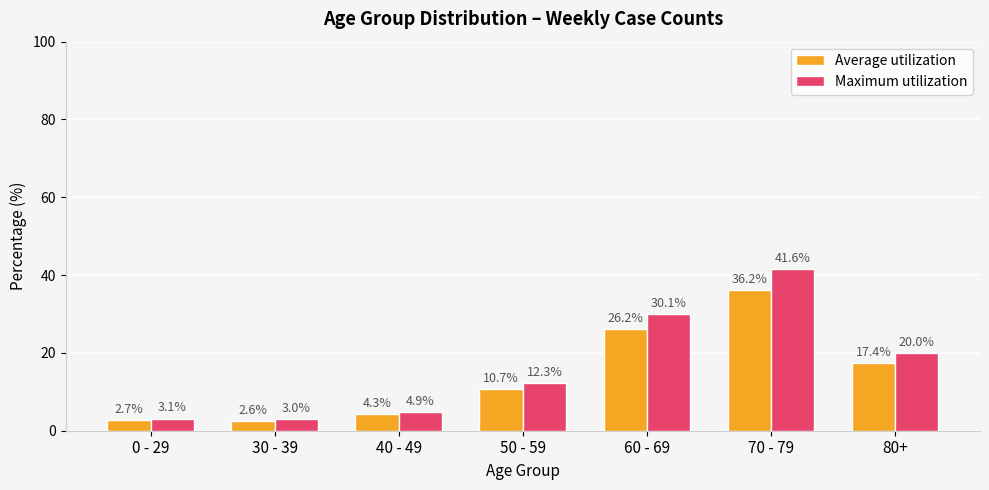

Reading right to left, transcribe all the data shown in this chart.

Average utilization: 80+=17.4	70 - 79=36.2	60 - 69=26.2	50 - 59=10.7	40 - 49=4.3	30 - 39=2.6	0 - 29=2.7
Maximum utilization: 80+=20.0	70 - 79=41.6	60 - 69=30.1	50 - 59=12.3	40 - 49=4.9	30 - 39=3.0	0 - 29=3.1